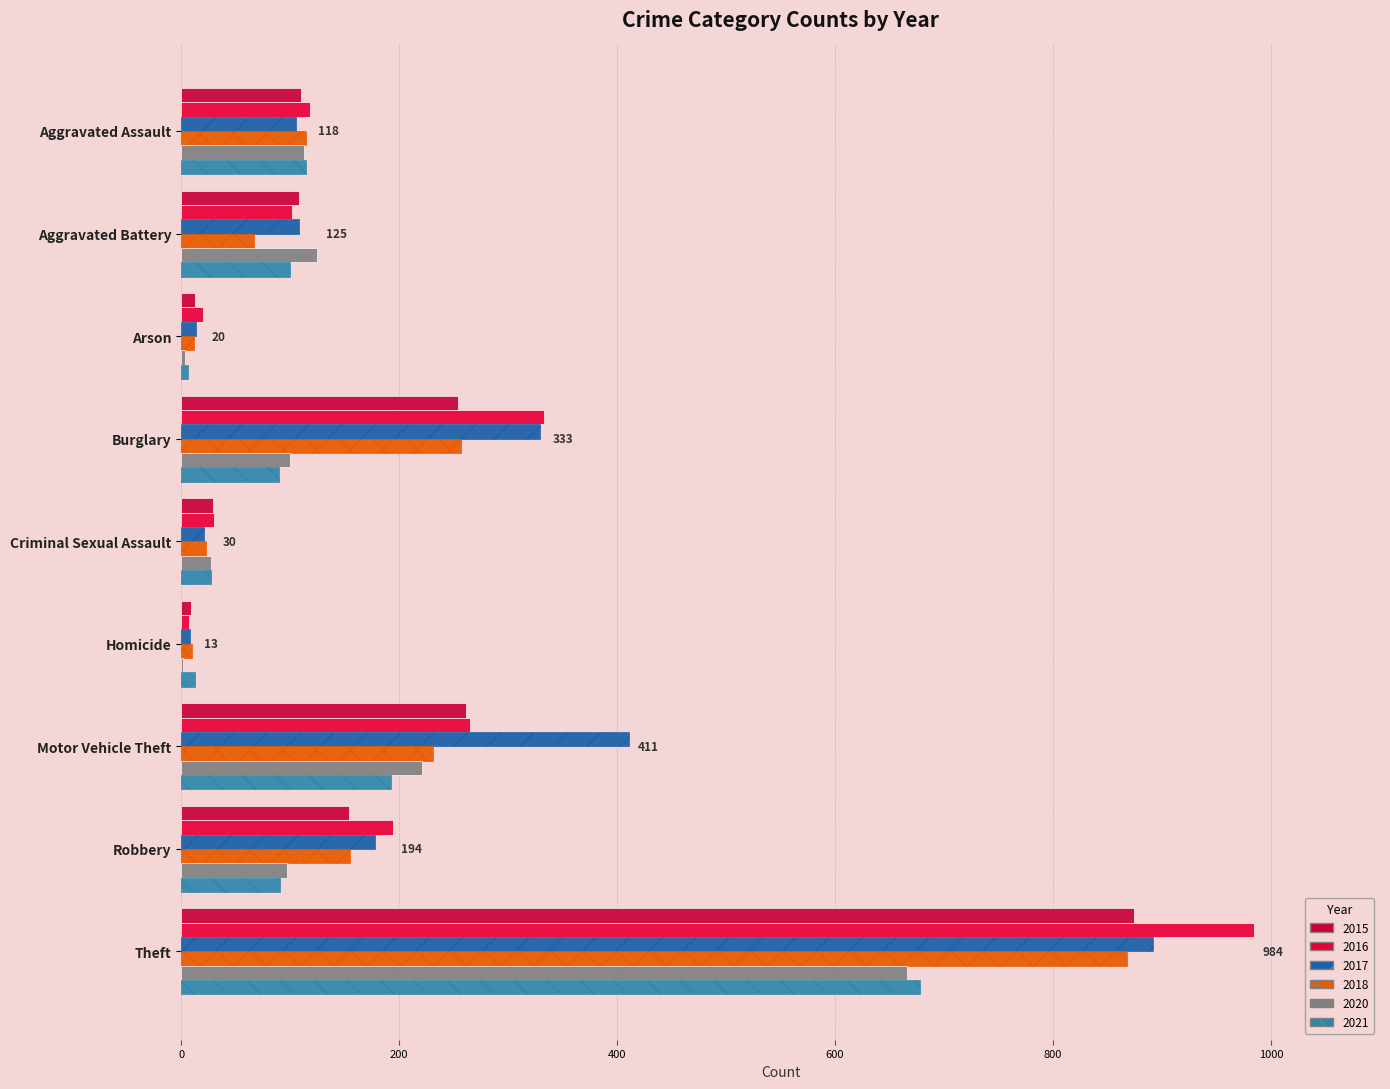

Count the number of data series in this chart.

6